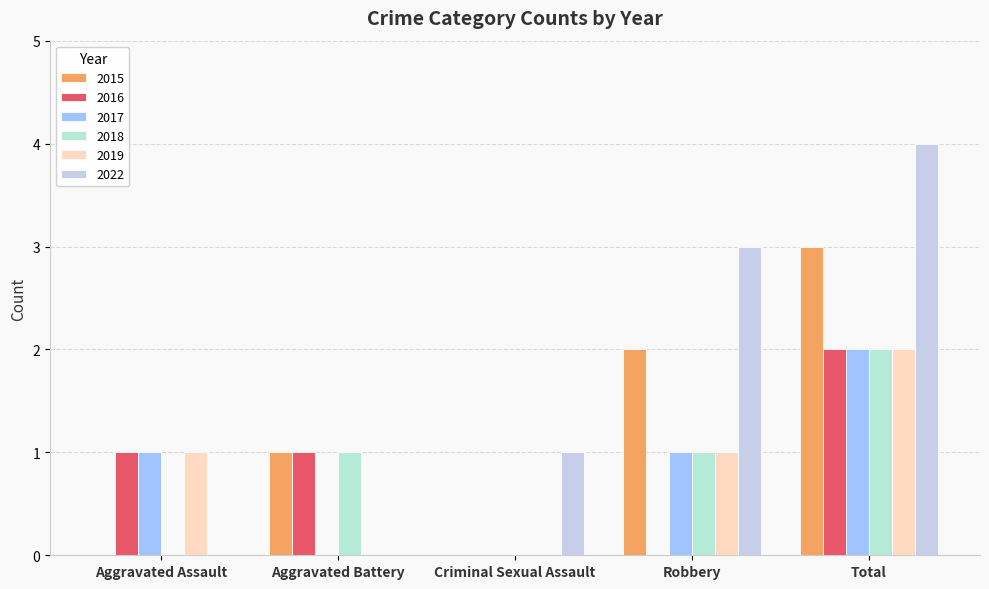

How many series are shown in this chart?

6